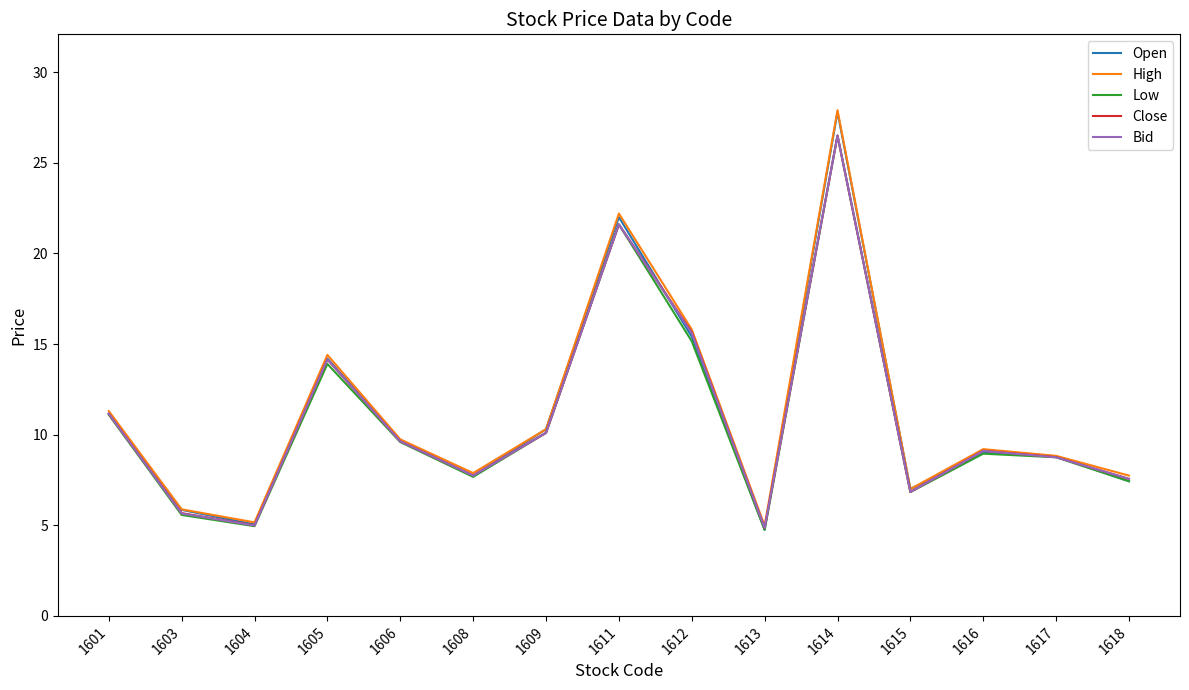

The Open series shows 4.2 at 1605. True or false?

False